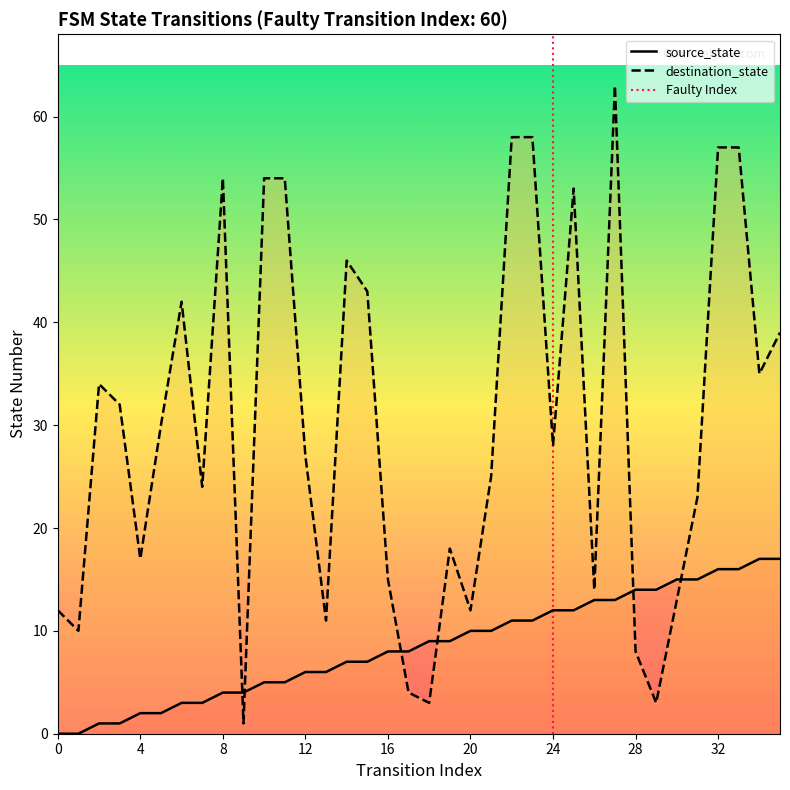

At which category does destination_state reach its first local peak?

2